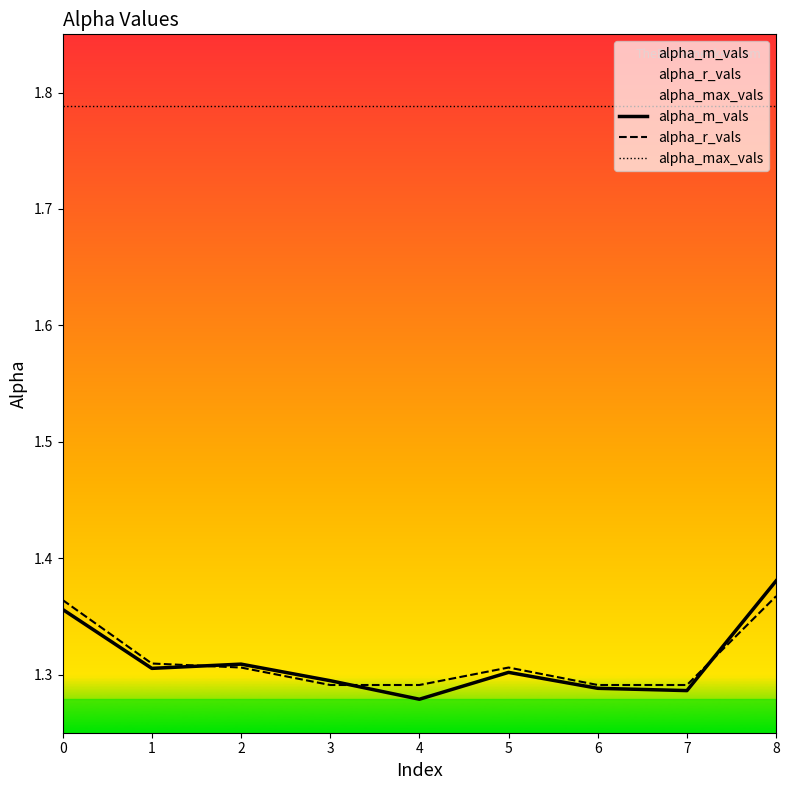

How many lines are shown in the chart?

3